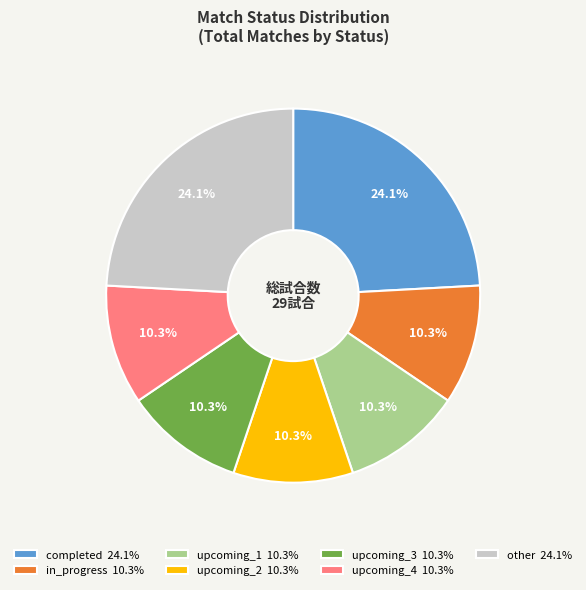

To the nearest percent, what portion does upcoming_2 represent?

10%